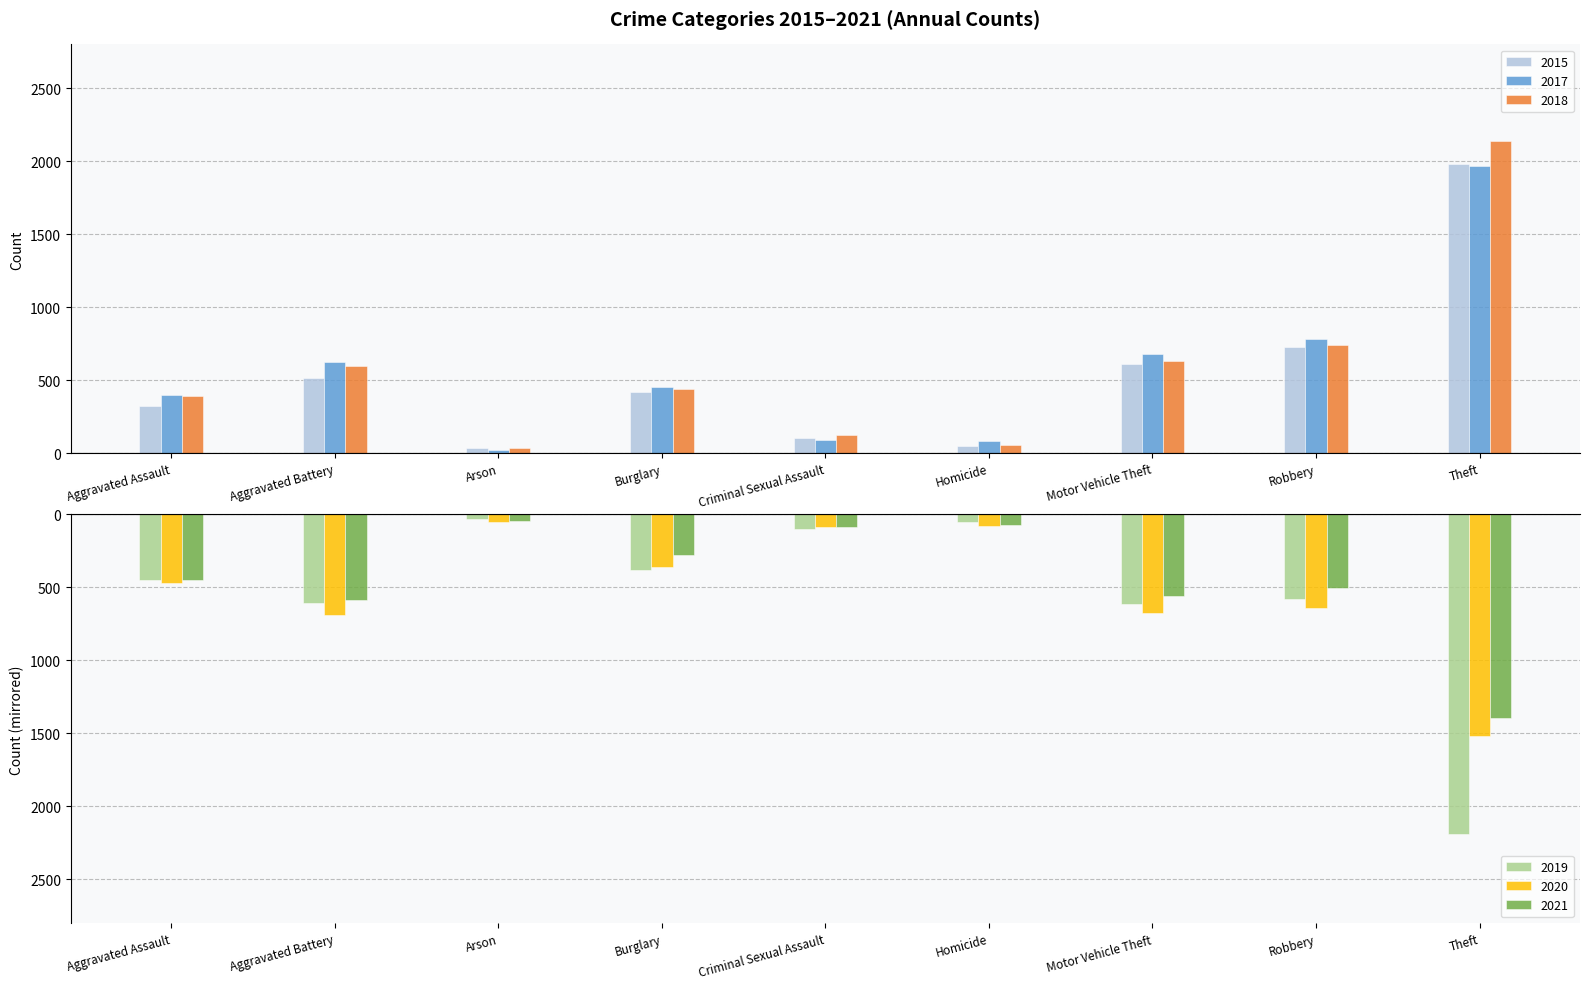

At which category is the sum across all series the highest?

Theft